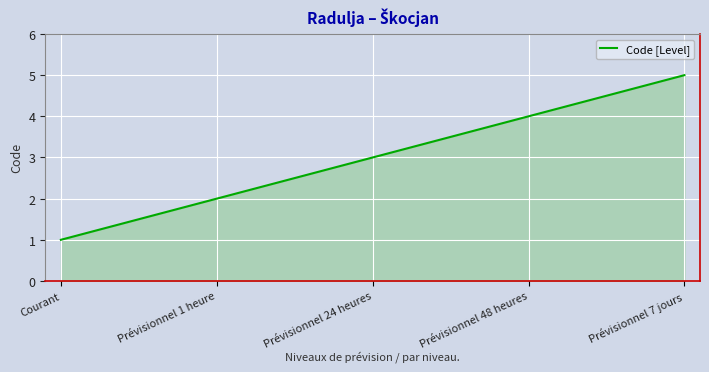

True or false: there are more than 2 points higher than both neighbors.

False